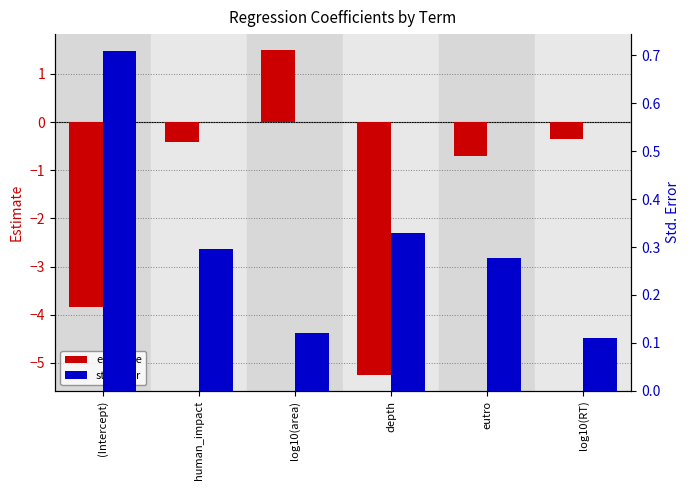

Does the chart contain stacked bars?

No